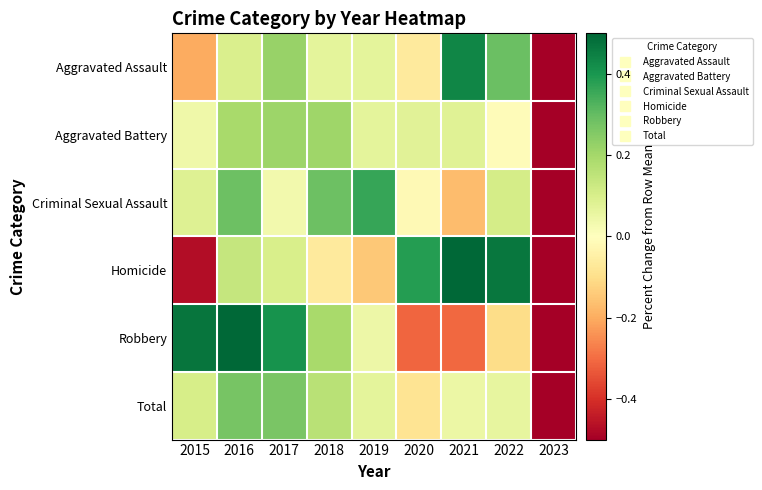

Which series has the largest range (max minus min)?

Homicide